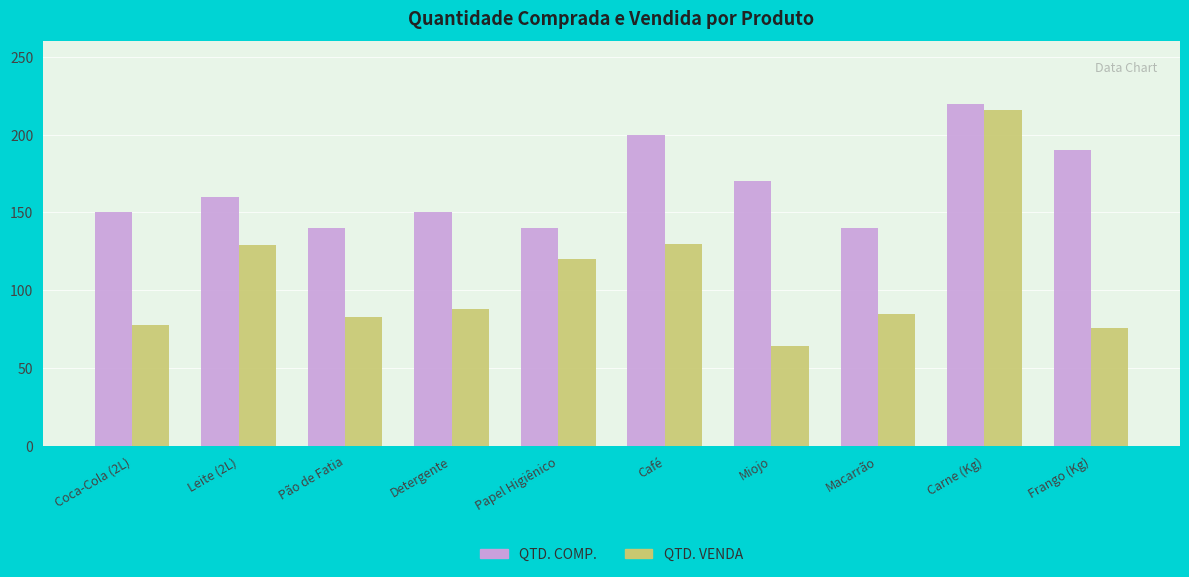

Which series has the largest total across all categories?

QTD. COMP.